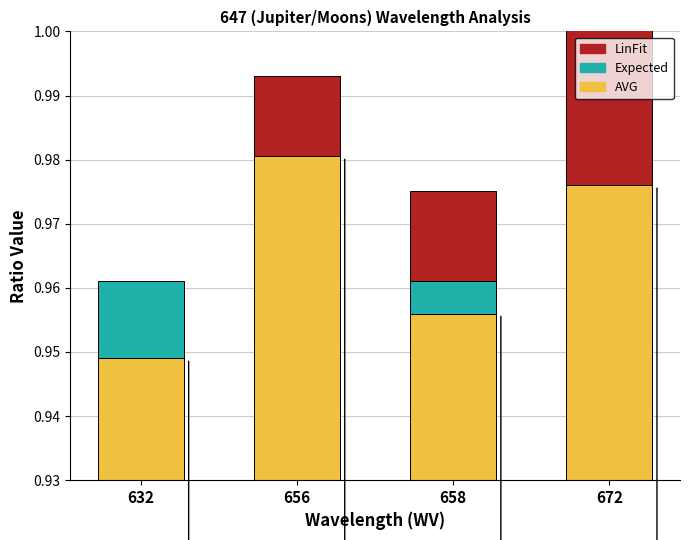

Rank the series at 632 from highest to lowest value.

AVG, Expected, LinFit